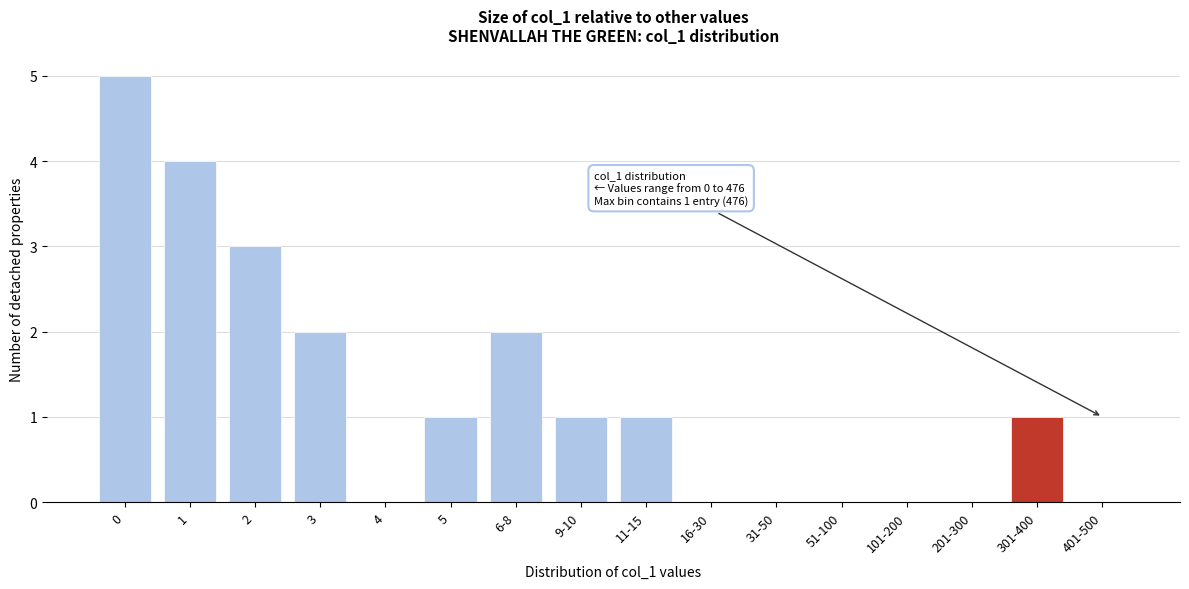

Reading right to left, list all the values displayed in this chart.

401-500=0	301-400=1	201-300=0	101-200=0	51-100=0	31-50=0	16-30=0	11-15=1	9-10=1	6-8=2	5=1	4=0	3=2	2=3	1=4	0=5